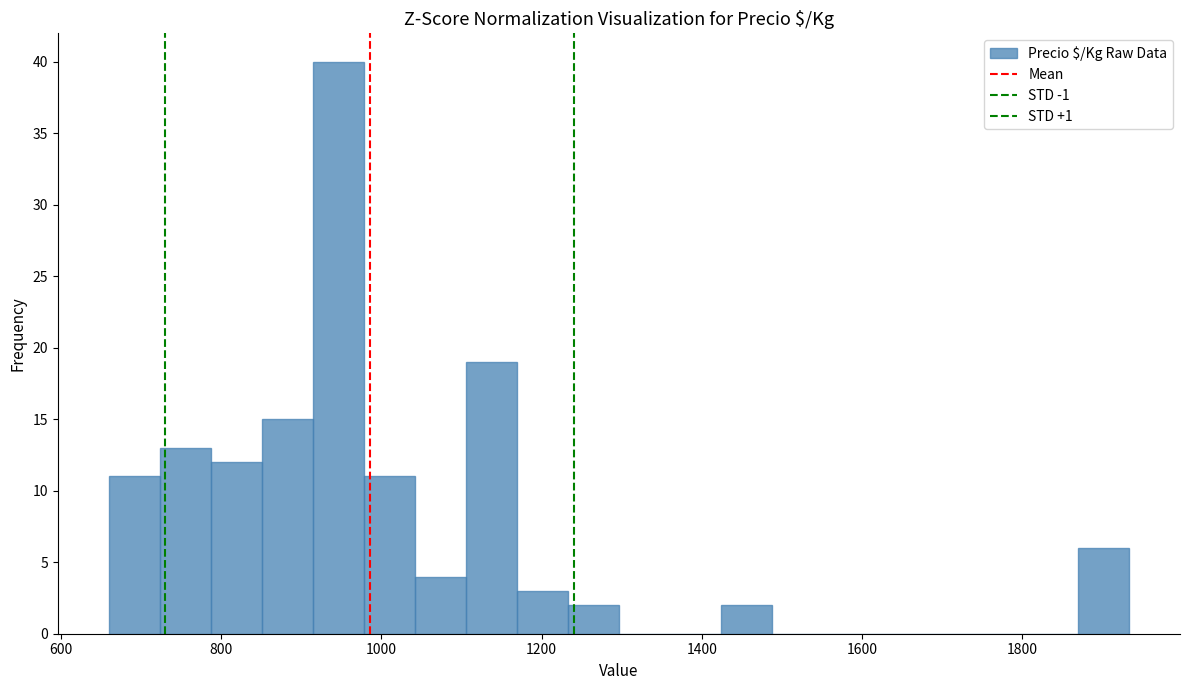

Read against the x-axis, roughly where is the centre of the tallest bar?

940